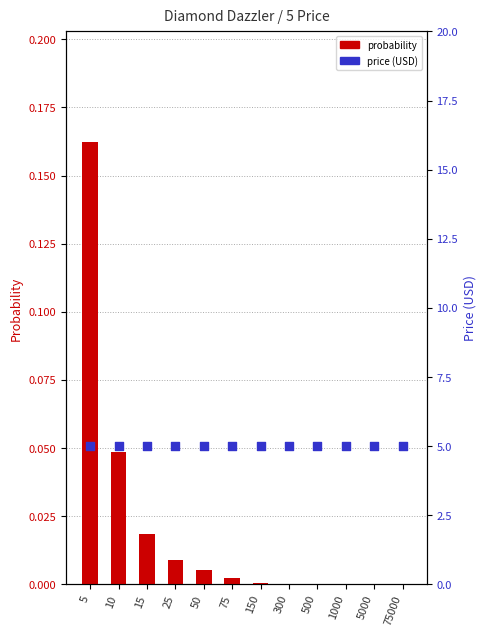

What is the total value across all series at 75000?

5.0